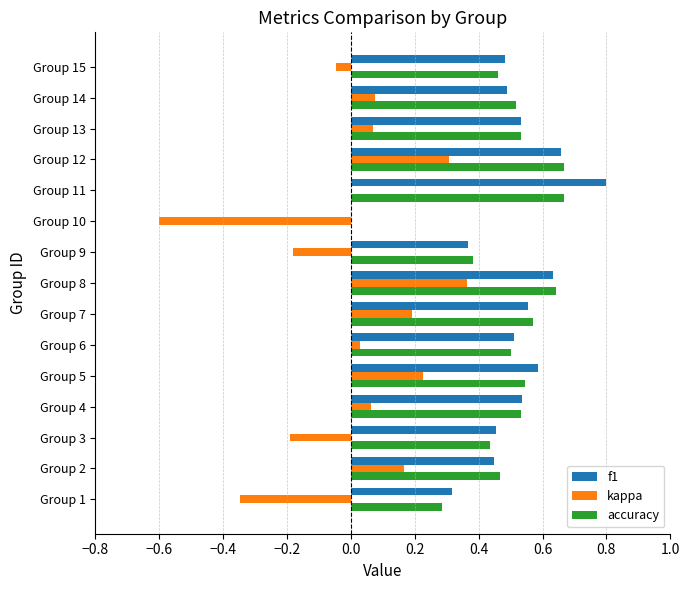

What is the total value across all series at Group 14?

1.1